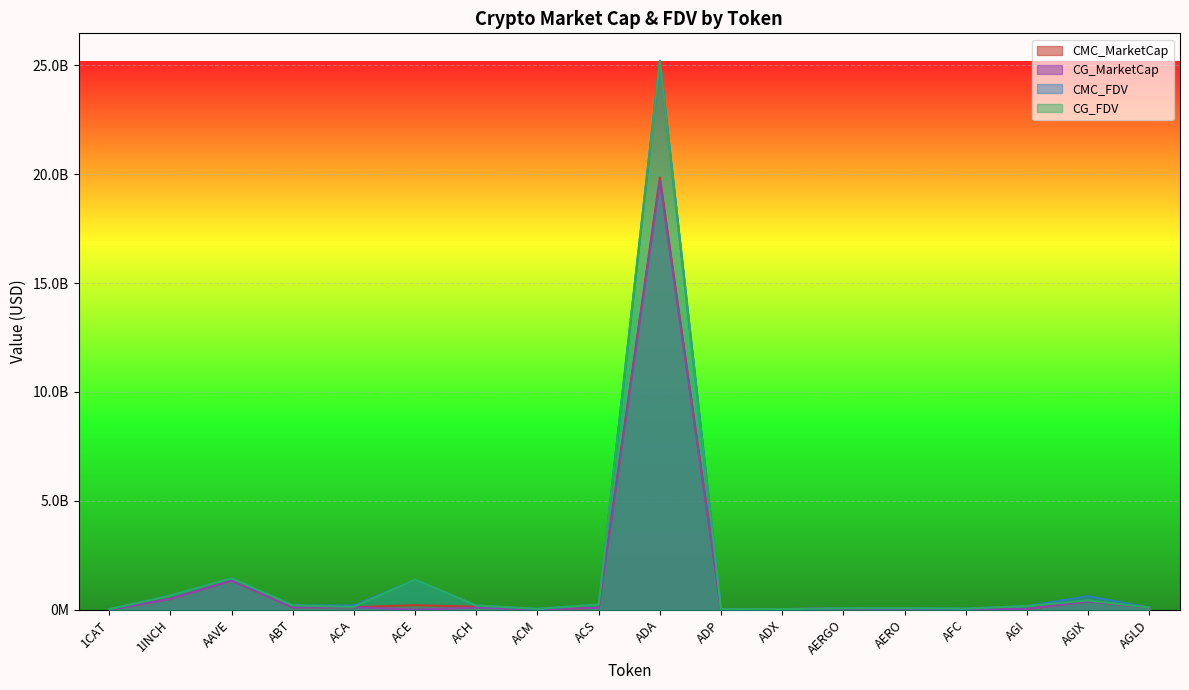

At which label is CMC_MarketCap closest to 9923651378?

AAVE